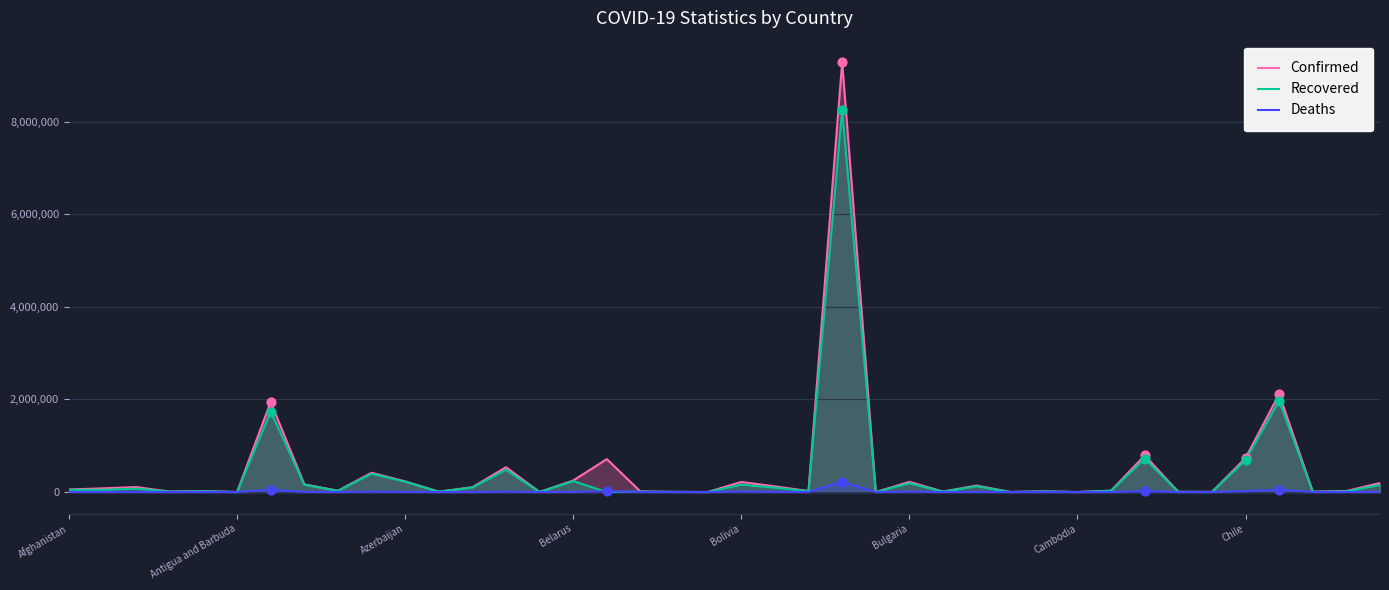

Which series reaches the maximum Y coordinate?

Confirmed